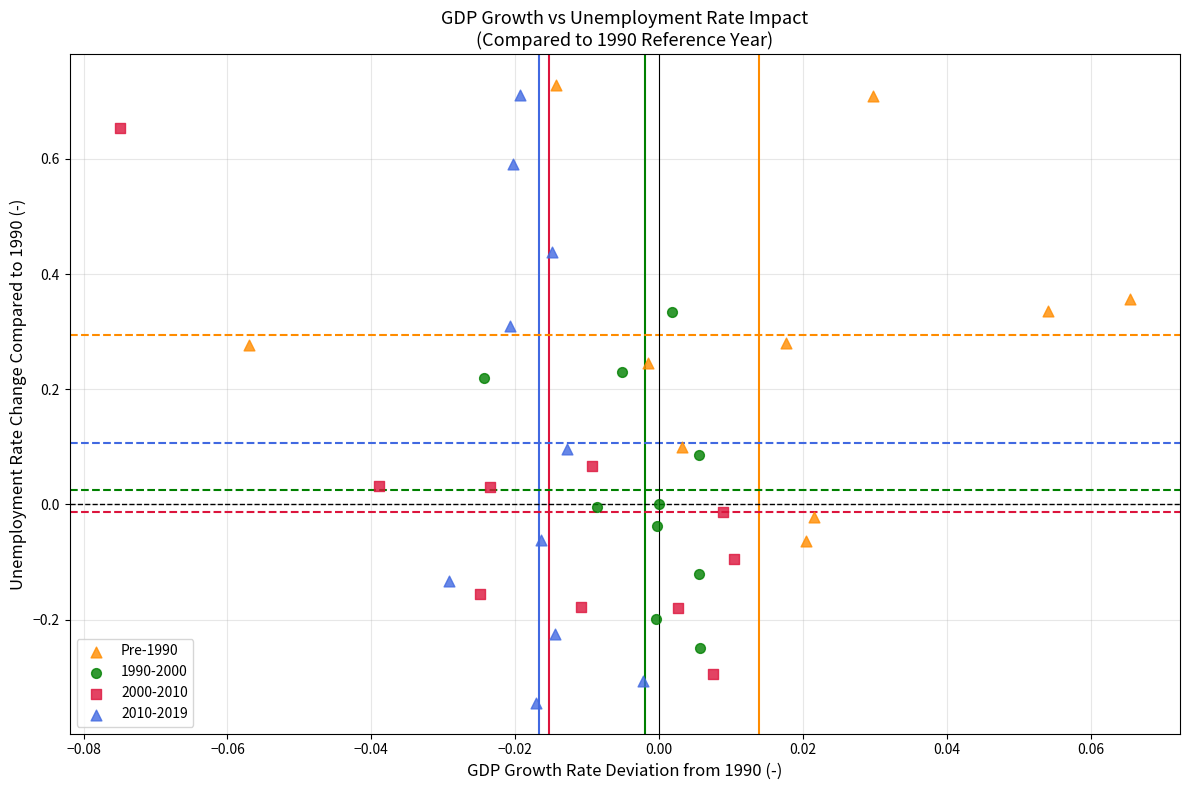

Which series has the largest Y range (max minus min)?

2010-2019